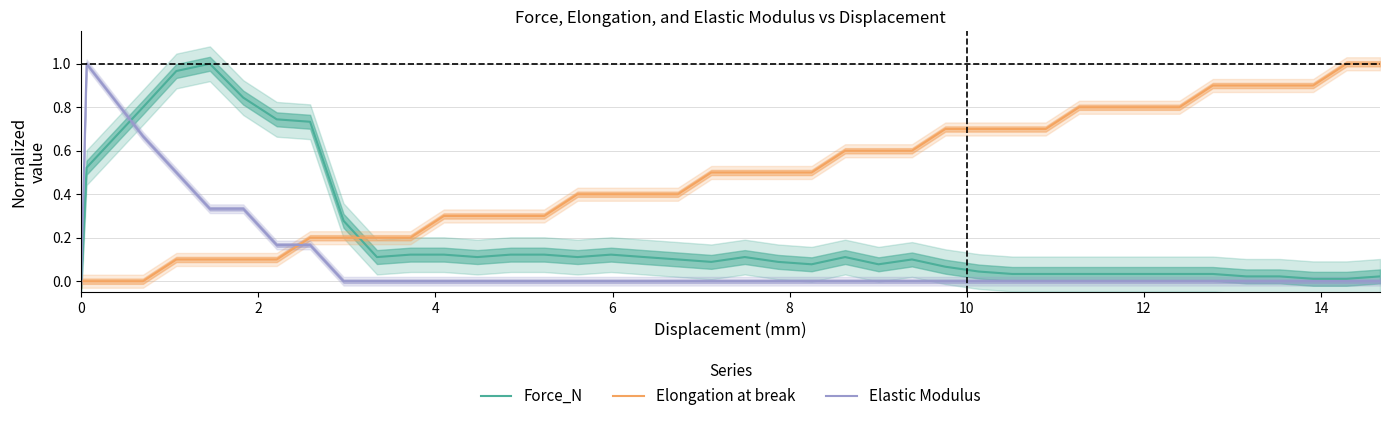

What is the sum of all Elongation at break values?

19.4